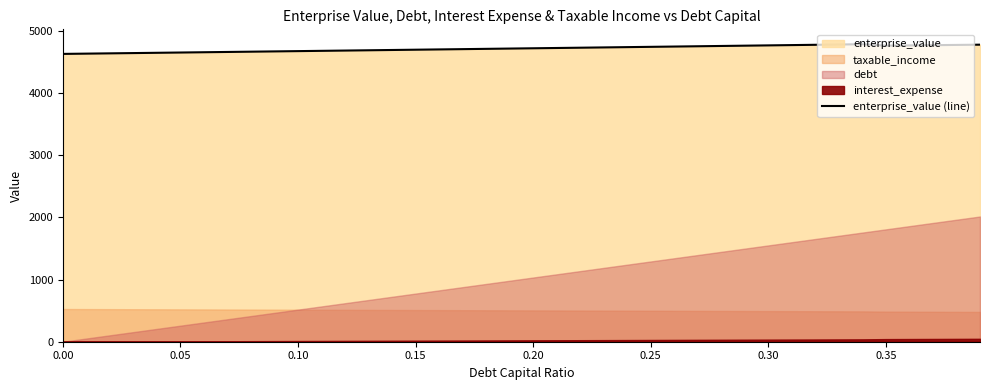

Approximately how many times larger is the value at 0.20 compared to 0.05?

1.0